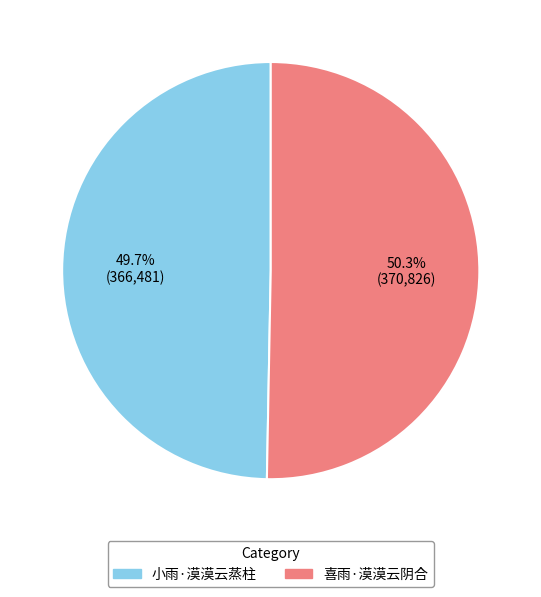

What percentage is the 小雨·漠漠云蒸柱 slice, to the nearest percent?

50%